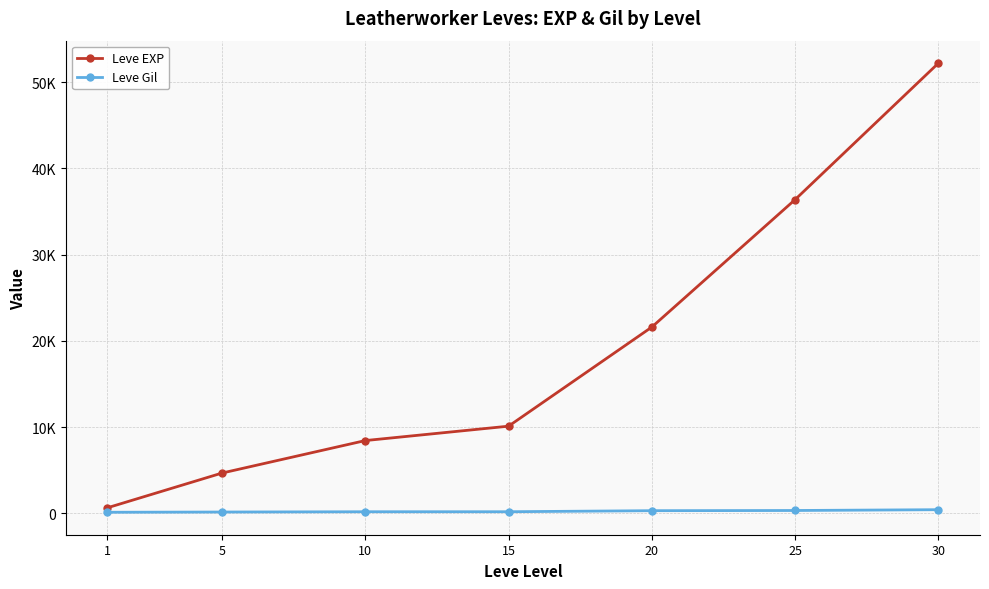

Reading right to left, transcribe all the data shown in this chart.

Leve EXP: 30=52220	25=36390	20=21600	15=10100	10=8430	5=4660	1=630
Leve Gil: 30=410	25=317	20=295	15=174	10=172	5=140	1=112